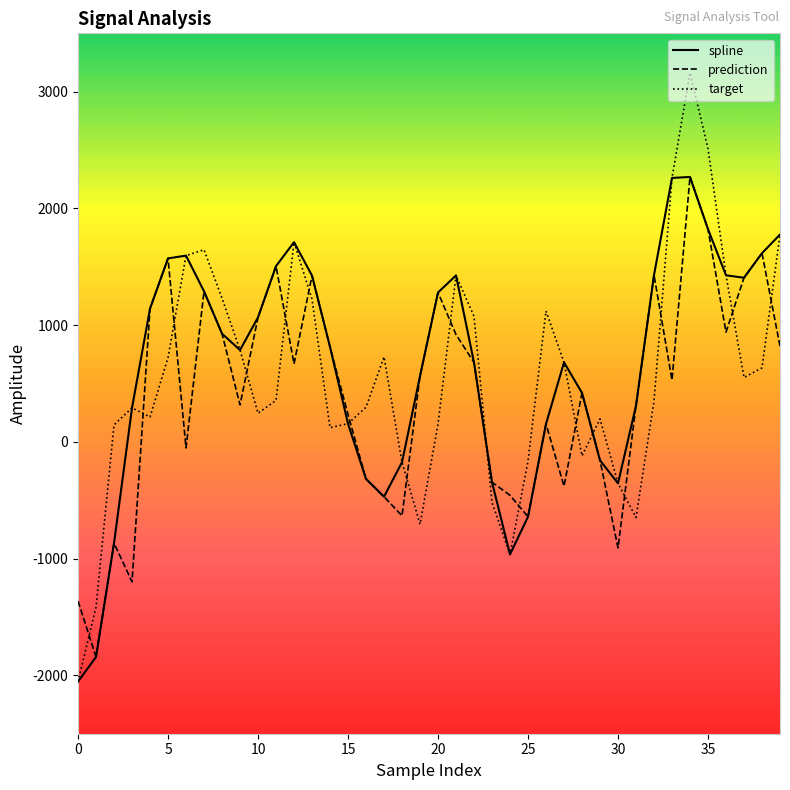

What are all the series names shown in the legend?

spline, prediction, target